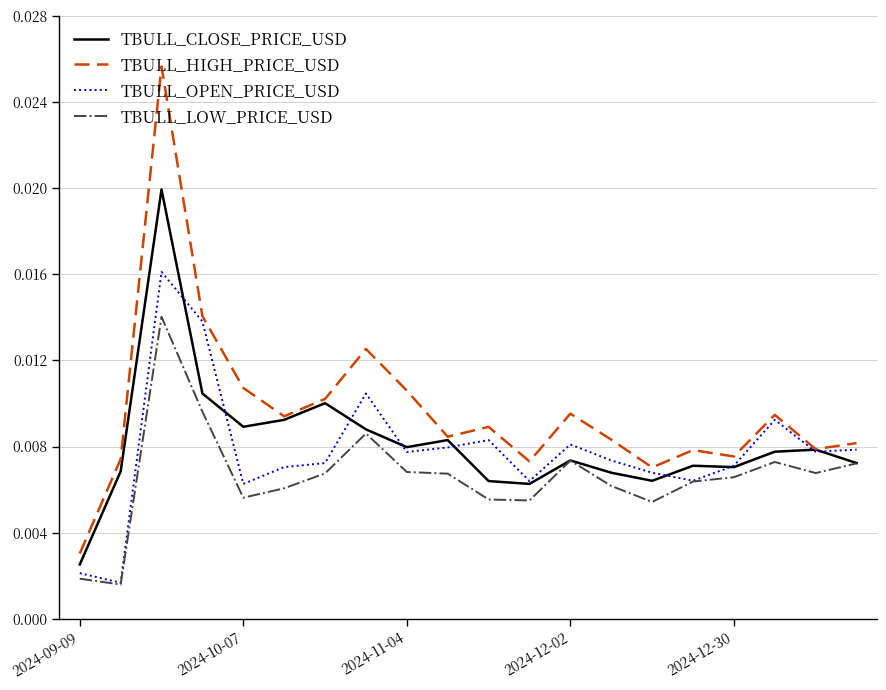

Which series has the largest total across all categories?

TBULL_HIGH_PRICE_USD